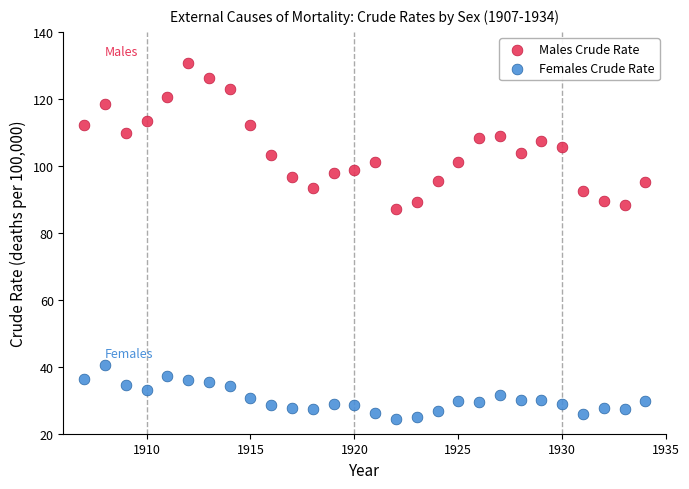

Which series reaches the maximum Y coordinate?

Males Crude Rate